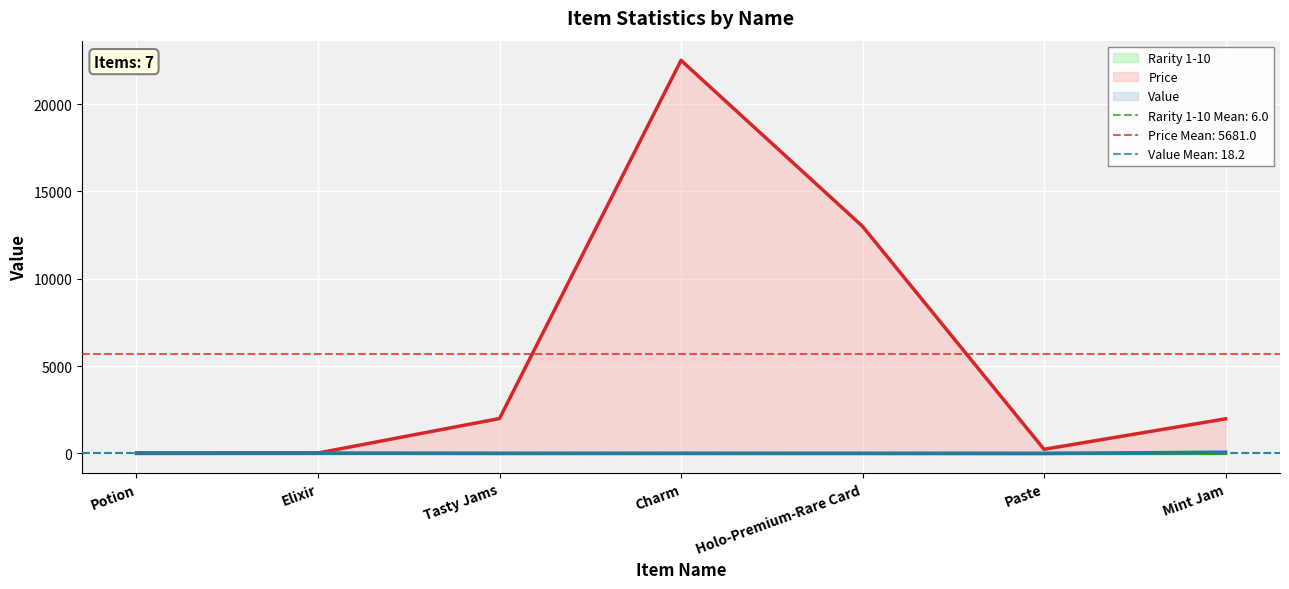

Which category has the highest value in the Value series?

Mint Jam